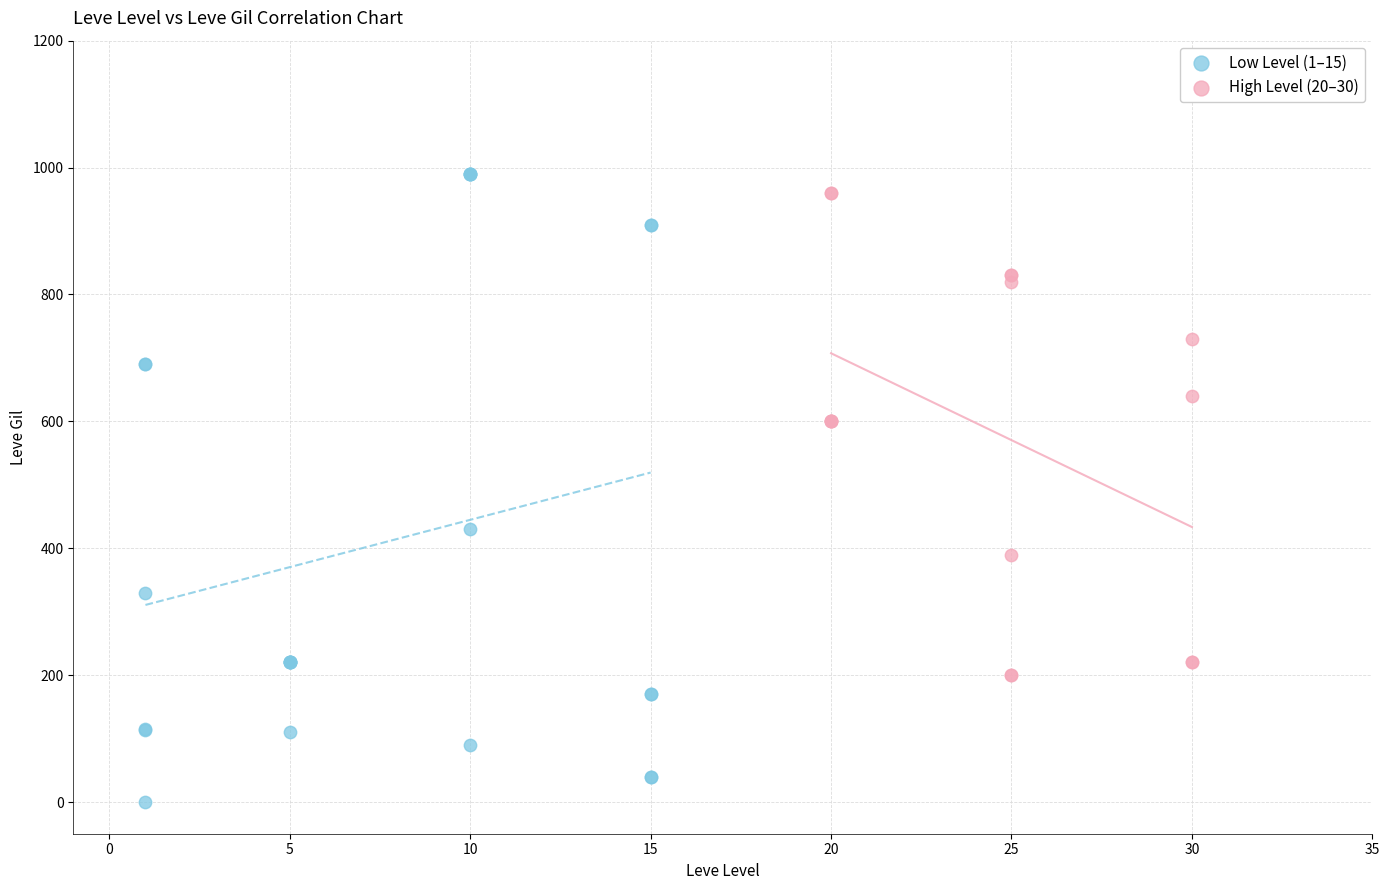

What are all the series names shown in the legend?

Low Level (1–15), High Level (20–30)